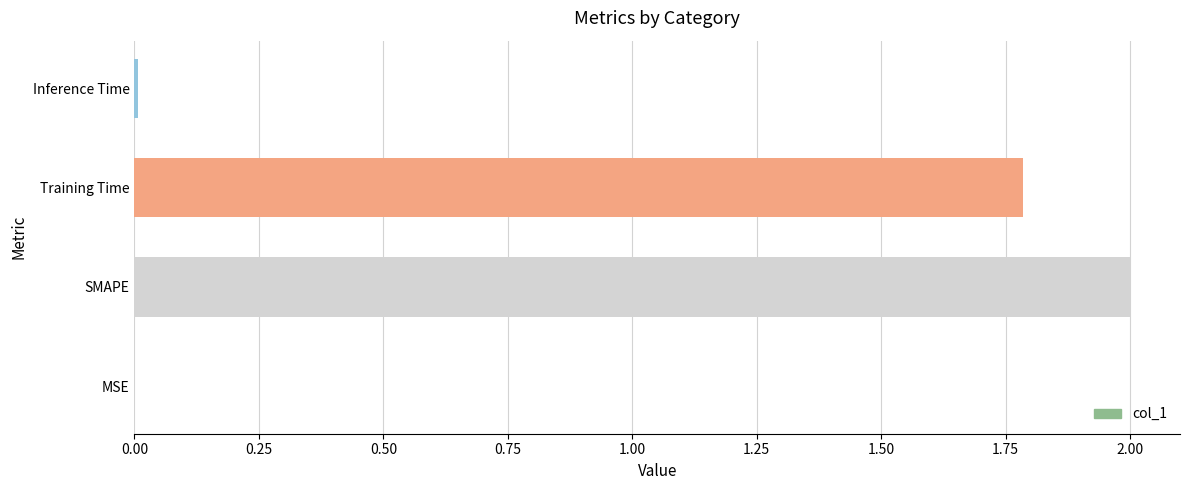

Is it true that the value at Inference Time is 0.0?

True